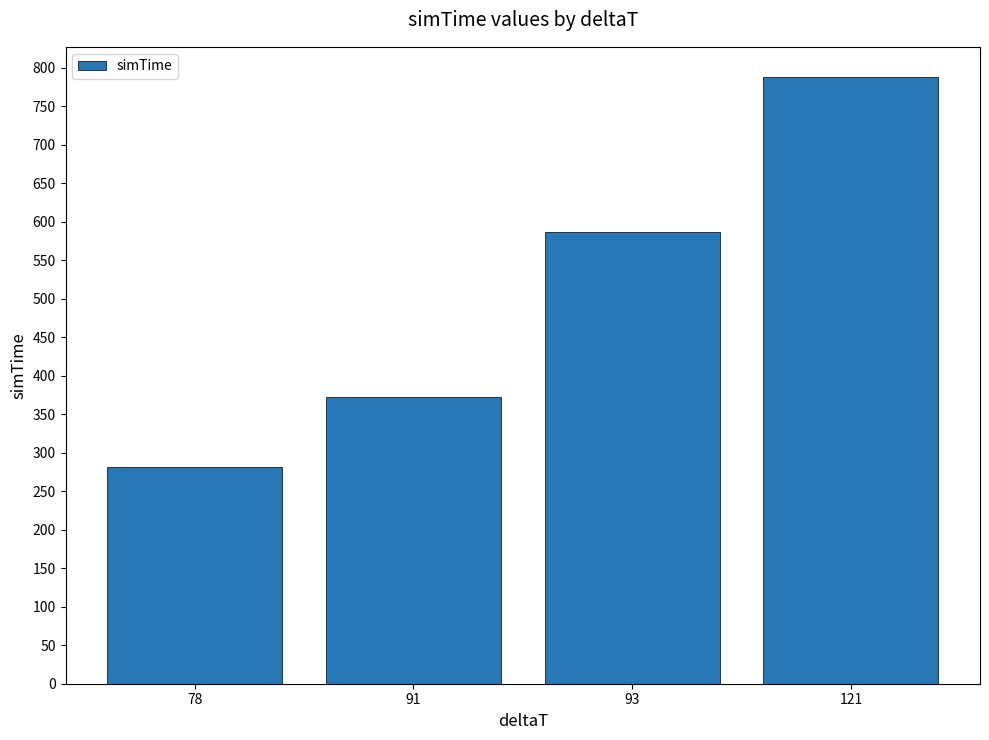

Reading left to right, transcribe all the data shown in this chart.

281.3	372.4	586.4	787.5